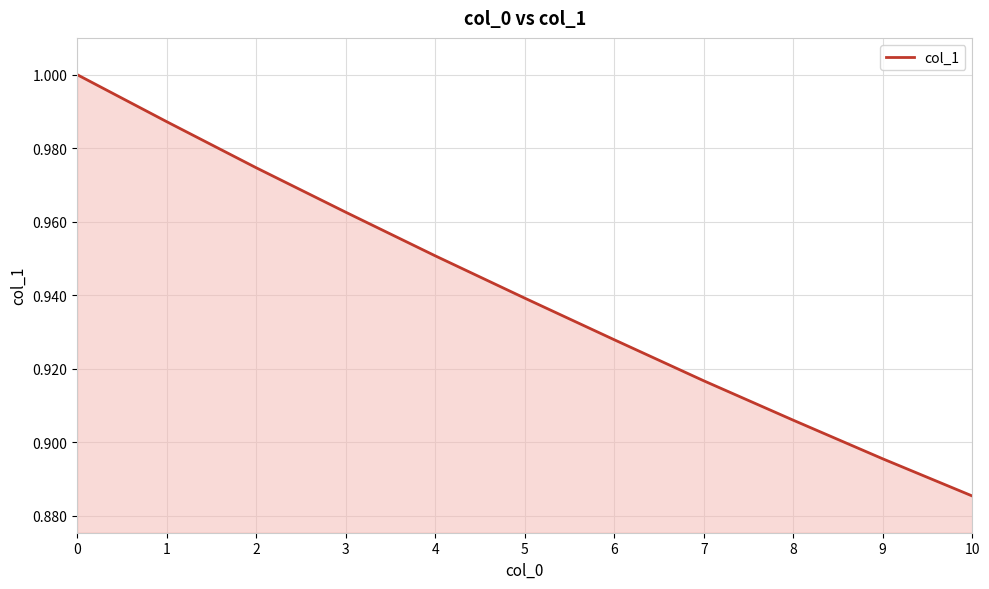

True or false: the data has more than 0 interior local peaks.

False